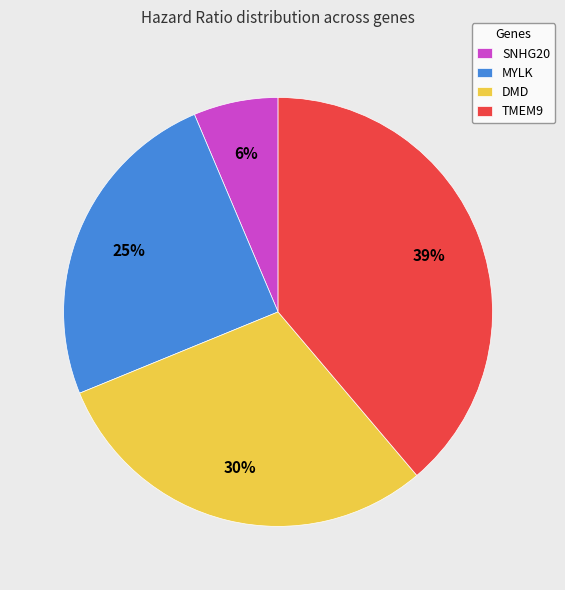

To the nearest percent, what is the average slice percentage?

25%